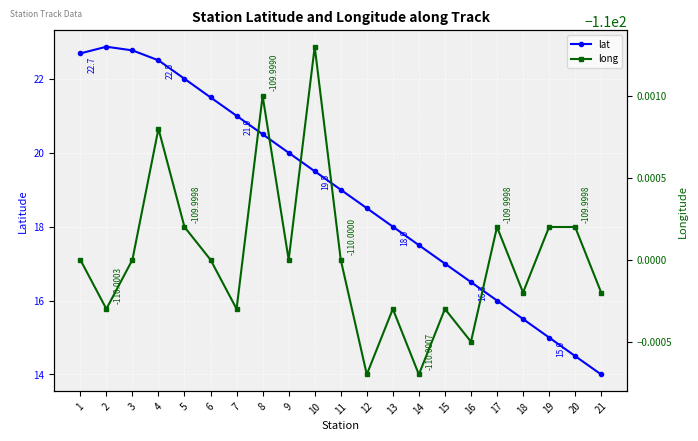

How many data points does each series have?

21